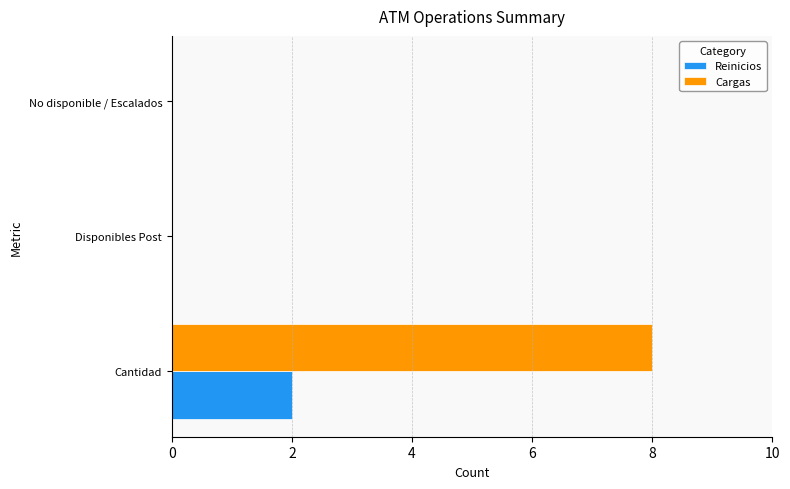

At which category does the chart reach its peak across all series?

Cantidad